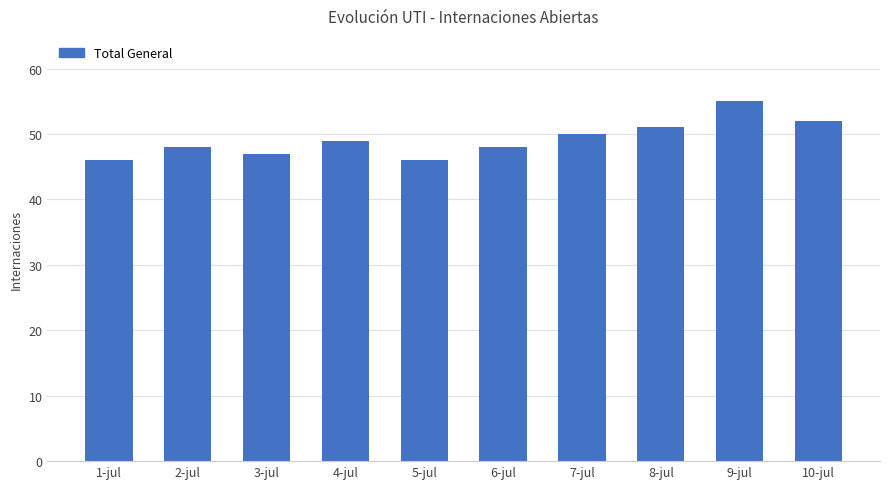

Read the value at 4-jul.

49